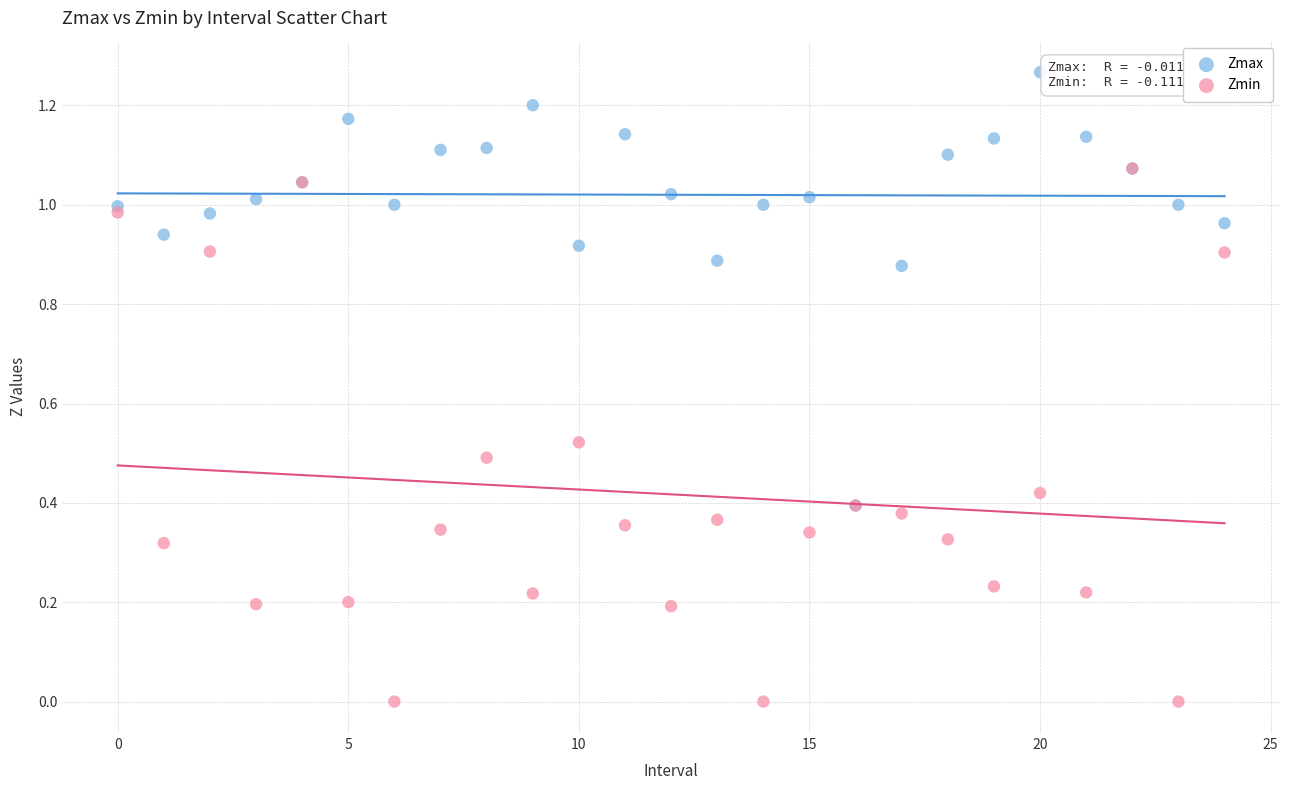

Which series has the widest spread of Y values?

Zmin